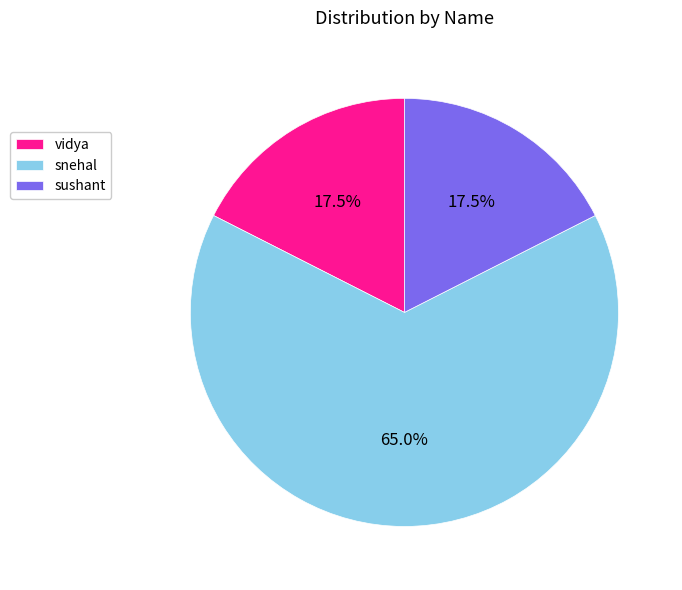

How many segments does this pie chart have?

3